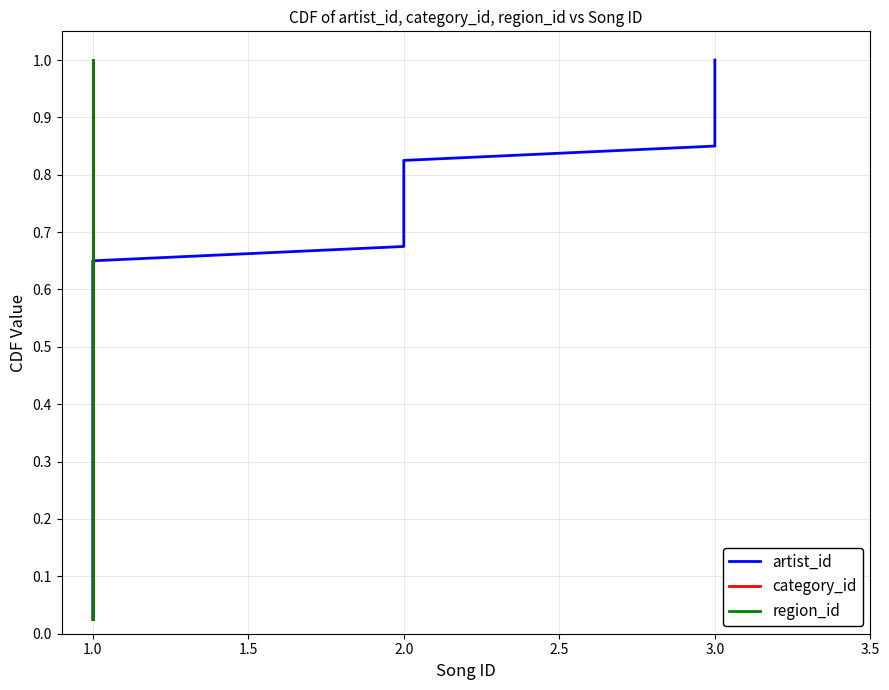

What is the difference between the category_id values at 15 and 25?

0.2